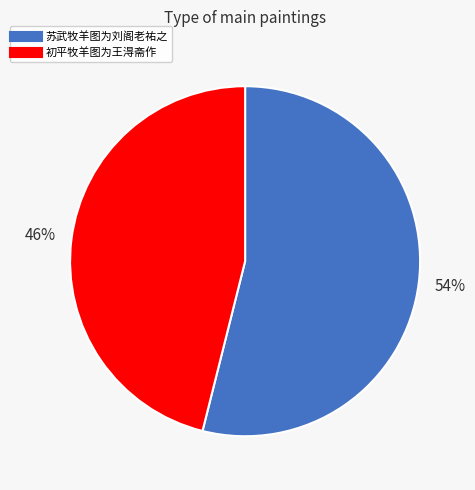

Count the number of slices in the pie.

2